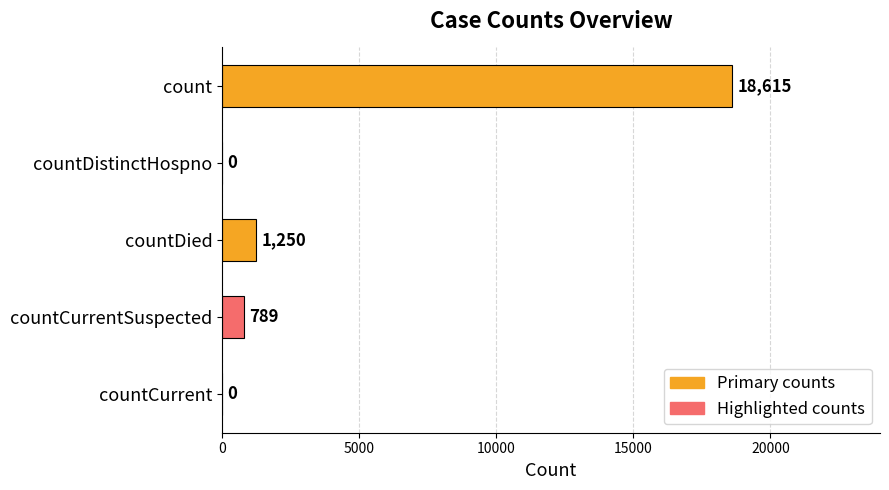

What is the sum of all values?

20654